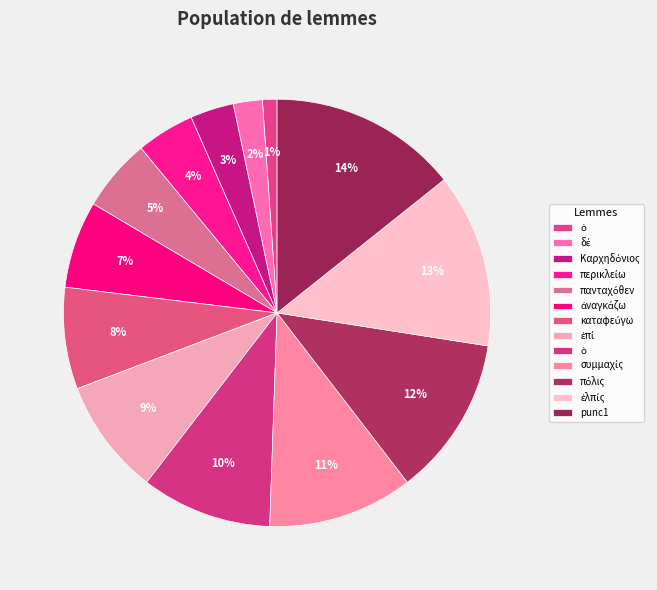

How many segments does this pie chart have?

13